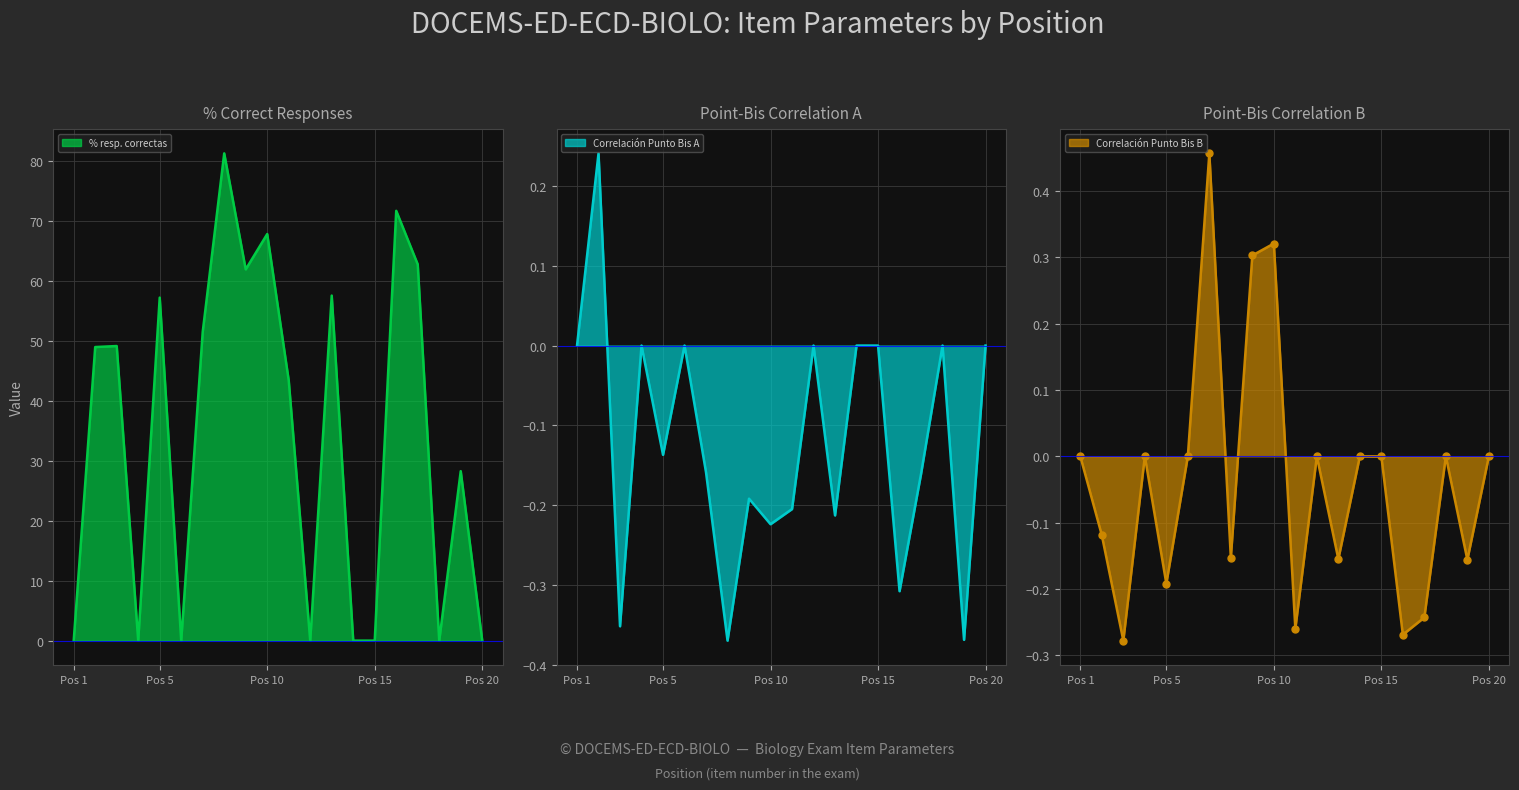

Which series has the largest total across all categories?

% resp. correctas